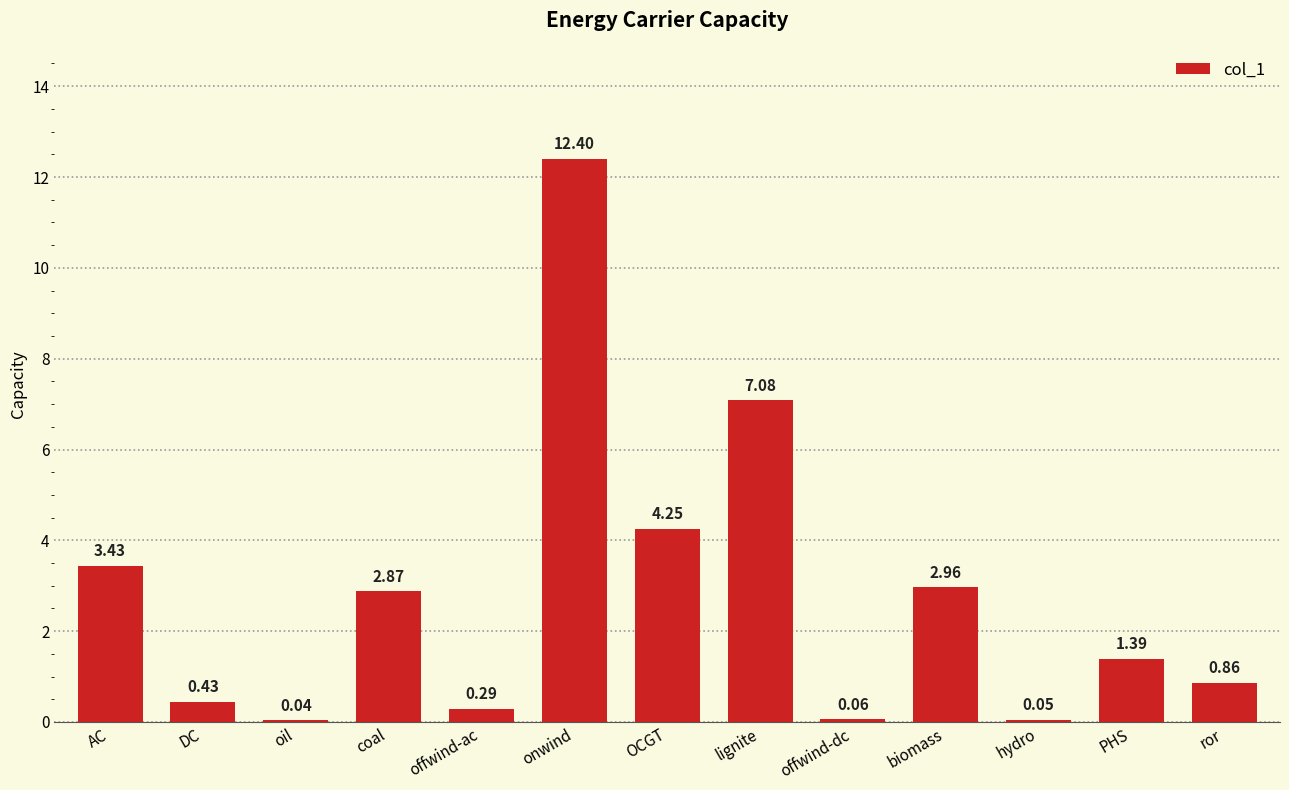

Which category has the highest value across all series?

onwind